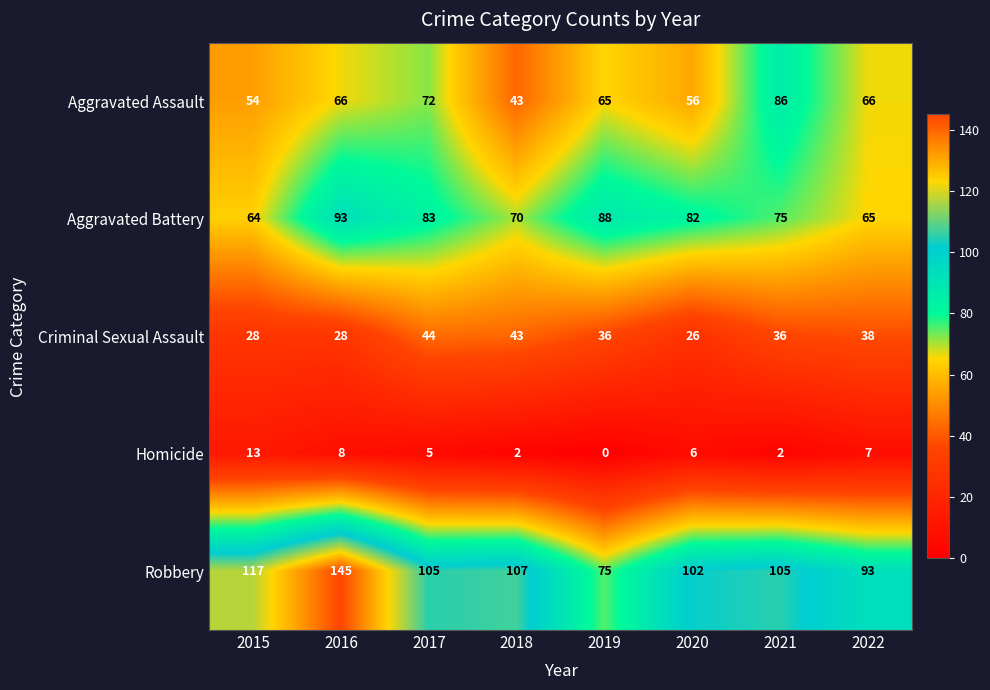

How many distinct data groups are displayed?

5